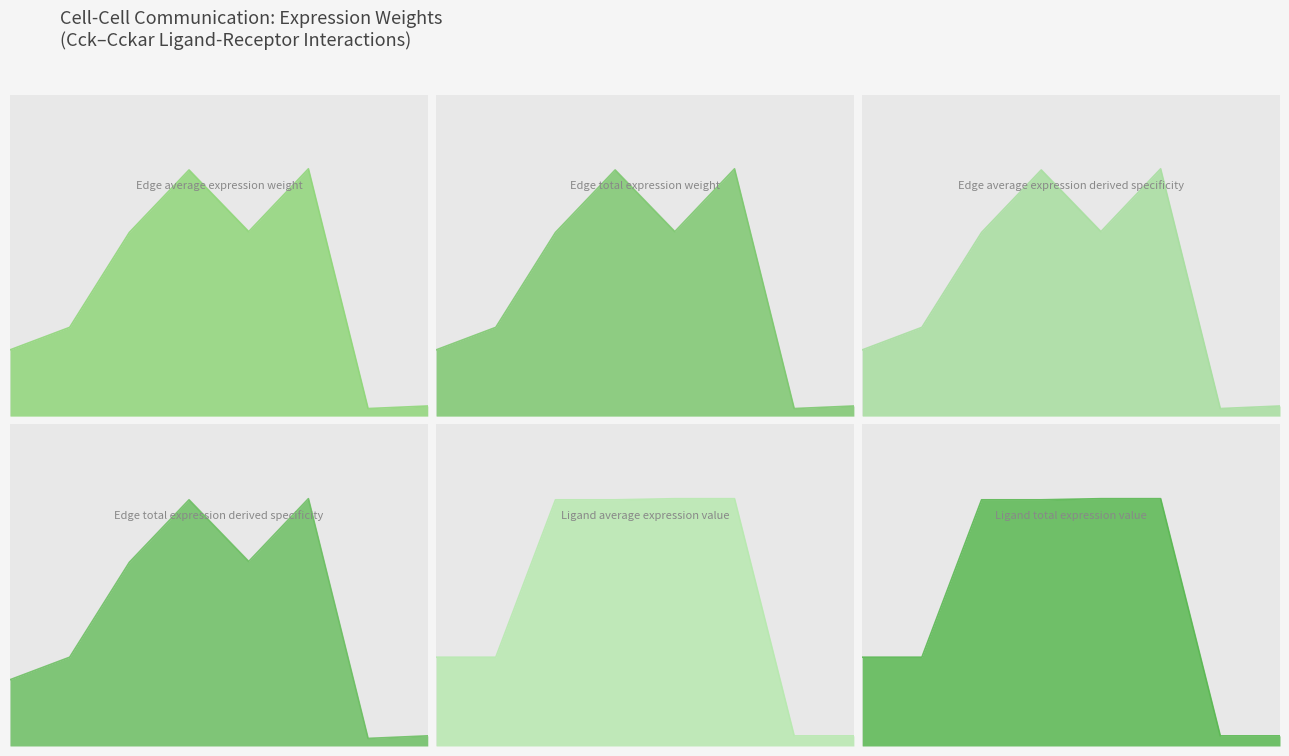

At which category is the sum across all series the highest?

MuSCs->MuSCs